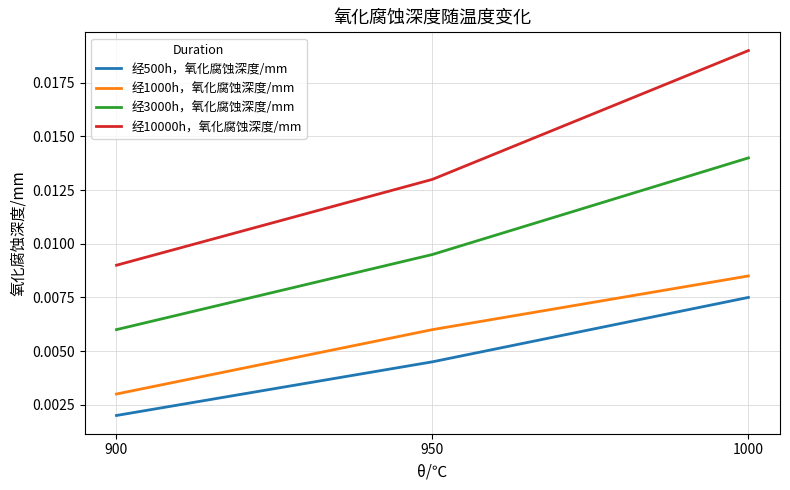

Is the value of 经3000h，氧化腐蚀深度/mm at 900 greater than the value of 经1000h，氧化腐蚀深度/mm at 1000?

No